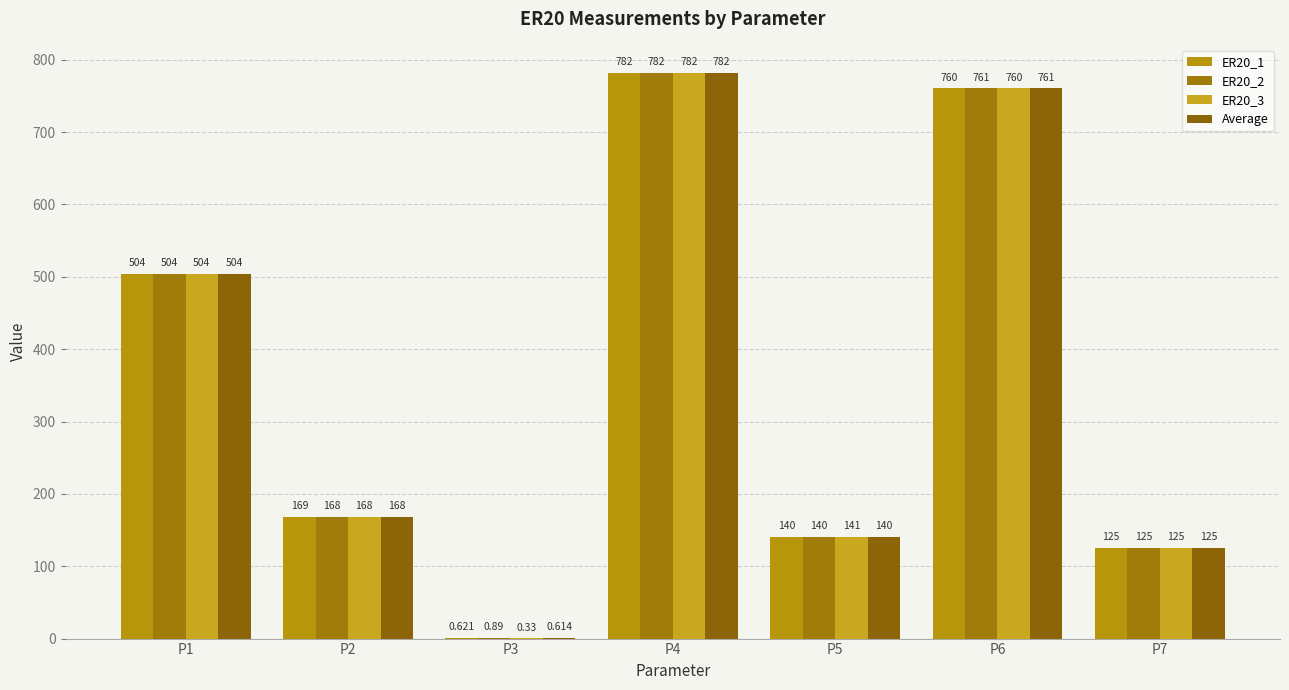

Rank the series by their maximum value, from lowest to highest.

ER20_1, ER20_3, Average, ER20_2